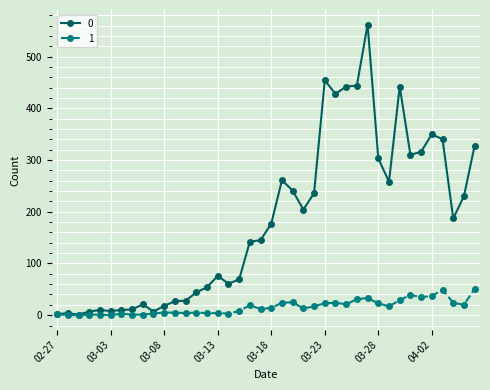

True or false: 0 has more than 0 interior local peaks.

True